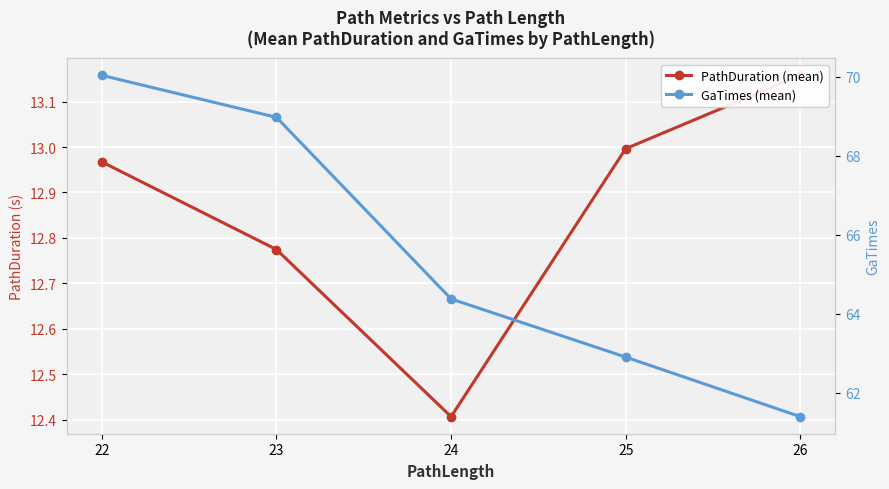

True or false: GaTimes (mean) and PathDuration (mean) cross at least once.

False